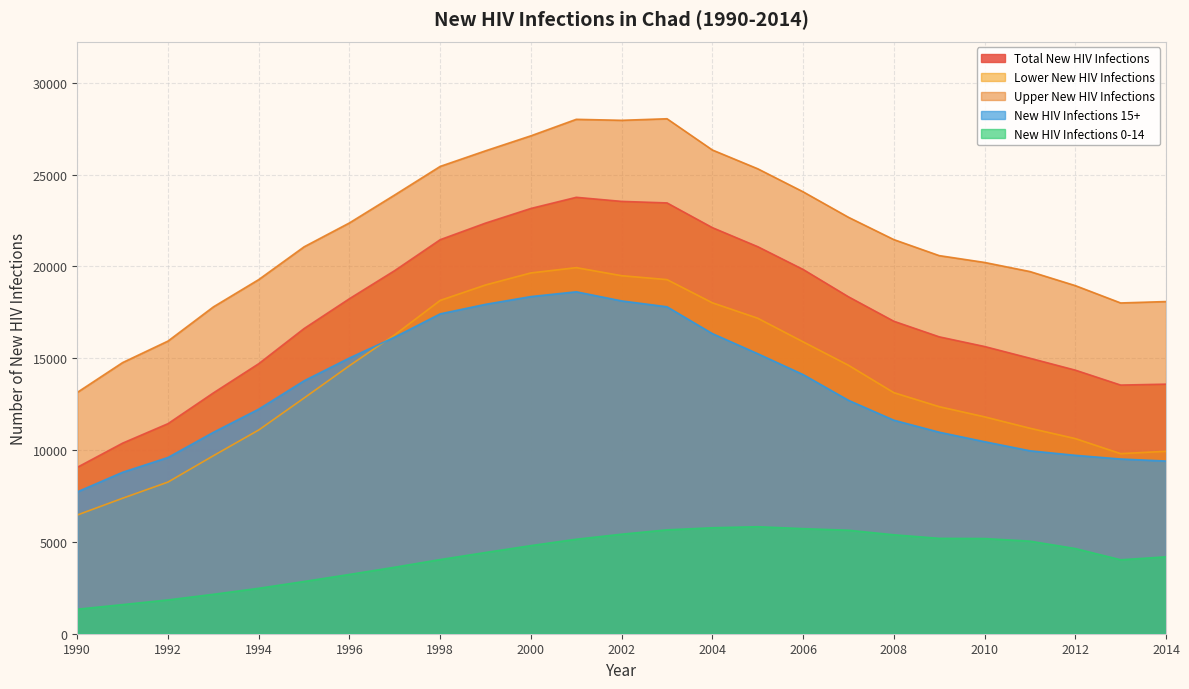

What is the total value across all series at 1993?

53712